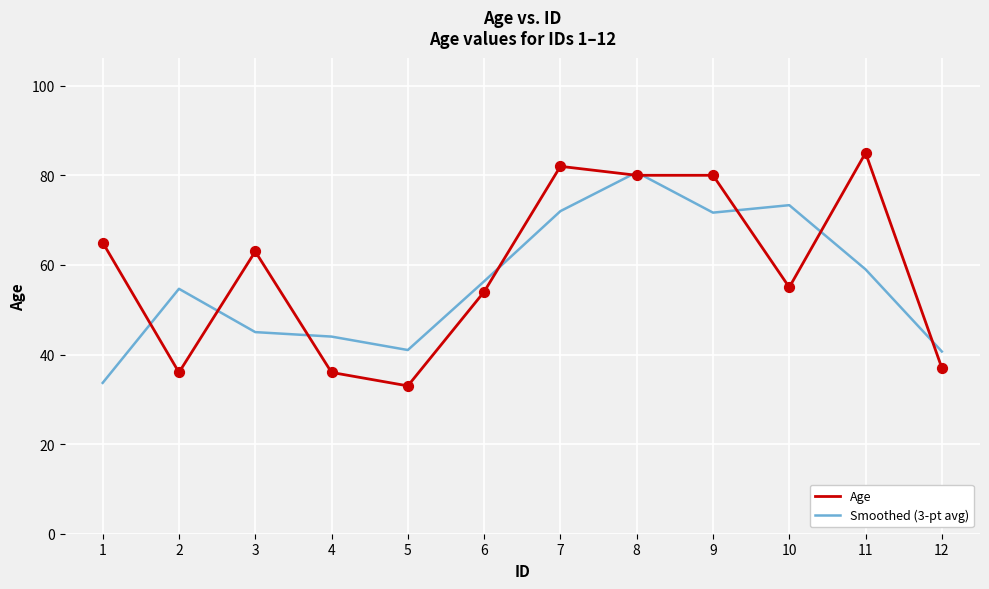

What is the total value across all series at 4?

80.0